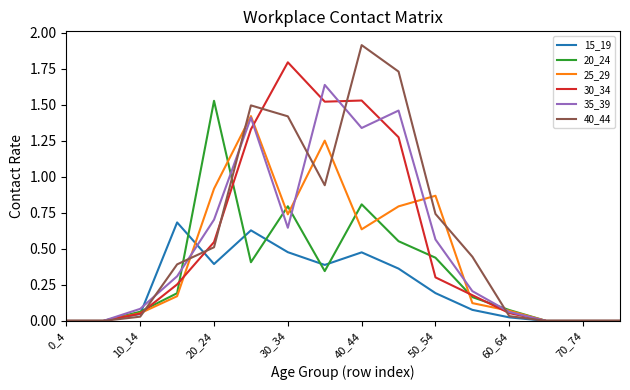

Which series has the widest spread of values?

40_44